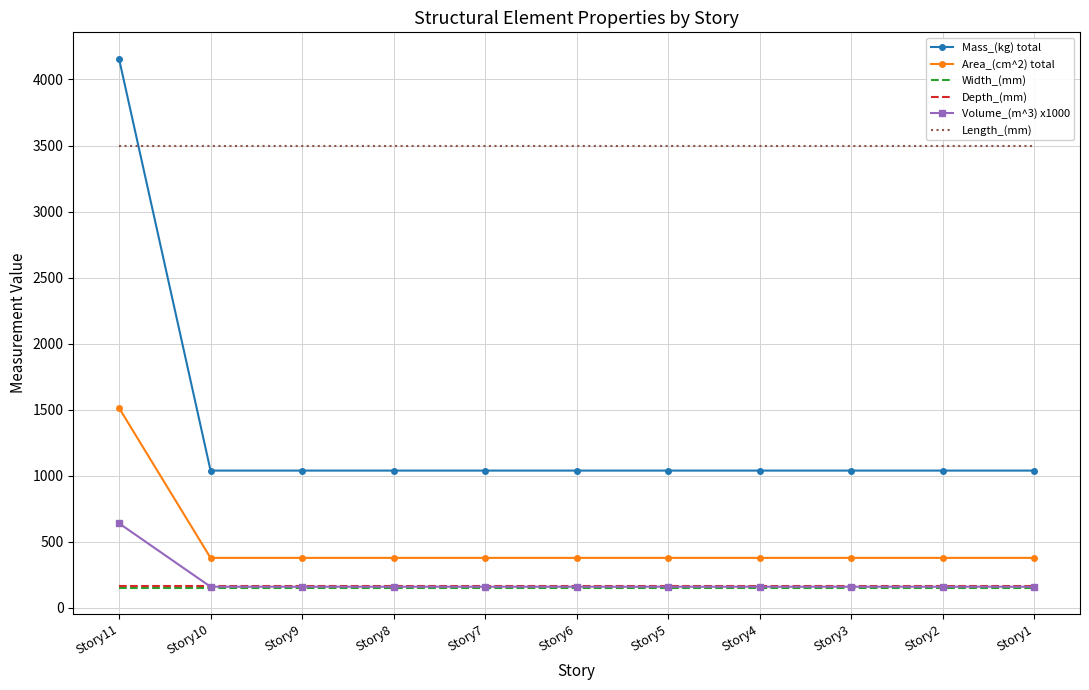

True or false: Area_(cm^2) total and Depth_(mm) intersect in this chart.

False